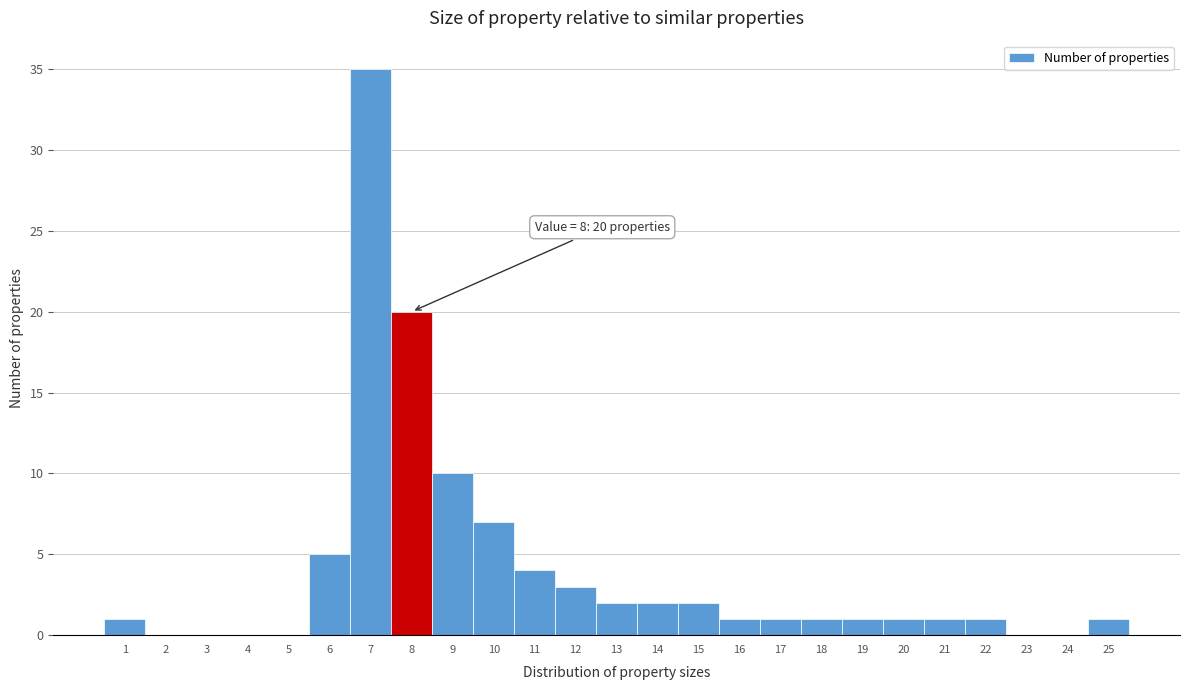

Which range on the x-axis has the tallest bar?

6.5 to 7.5